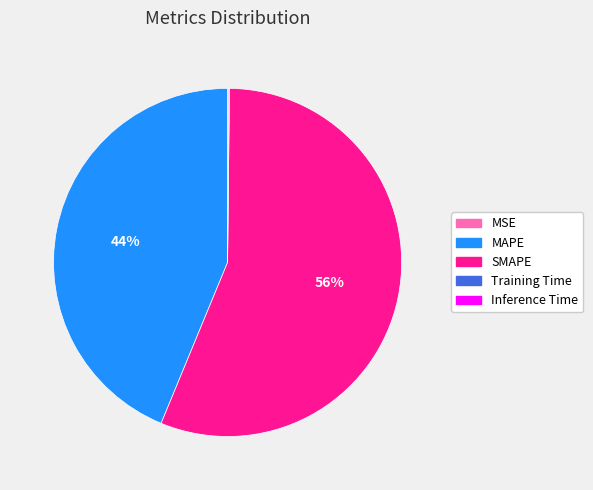

Is there a majority slice in this chart?

Yes